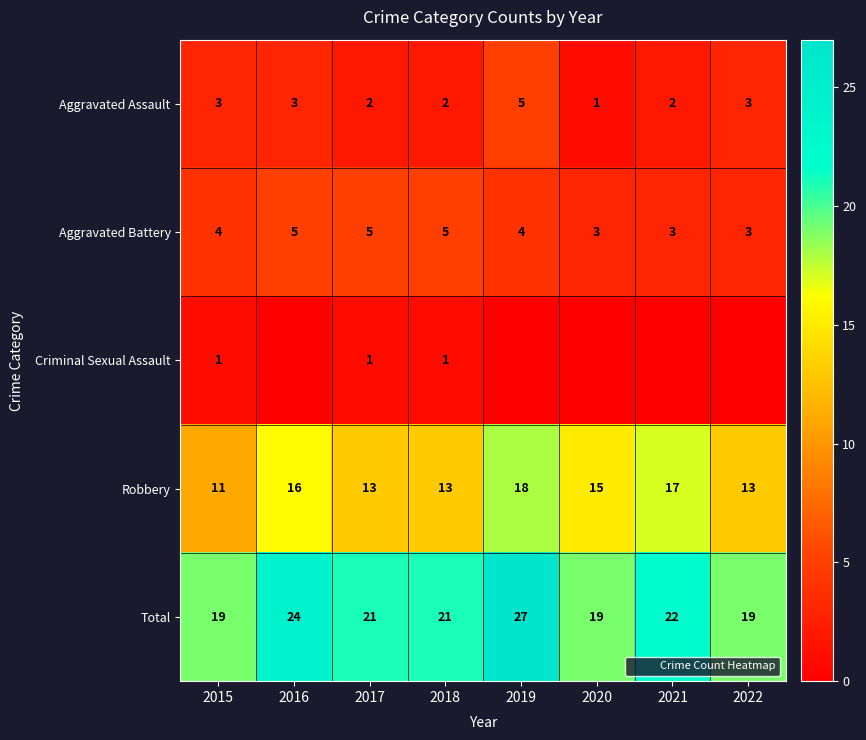

What is the sum of the Robbery values at 2021 and 2016?

33